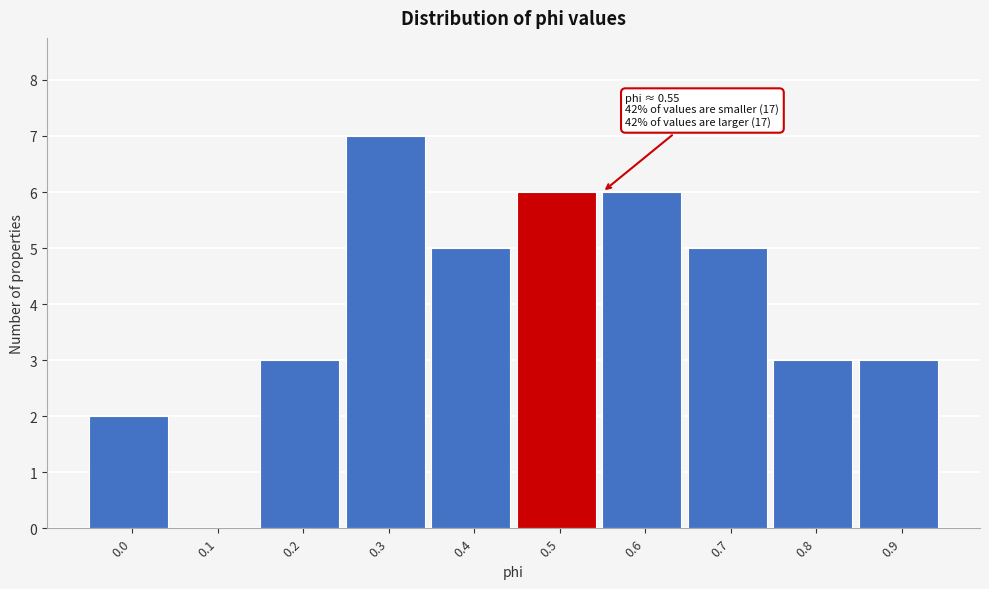

Reading left to right, what are all the values shown in this chart?

0.0=2	0.1=0	0.2=3	0.3=7	0.4=5	0.5=6	0.6=6	0.7=5	0.8=3	0.9=3